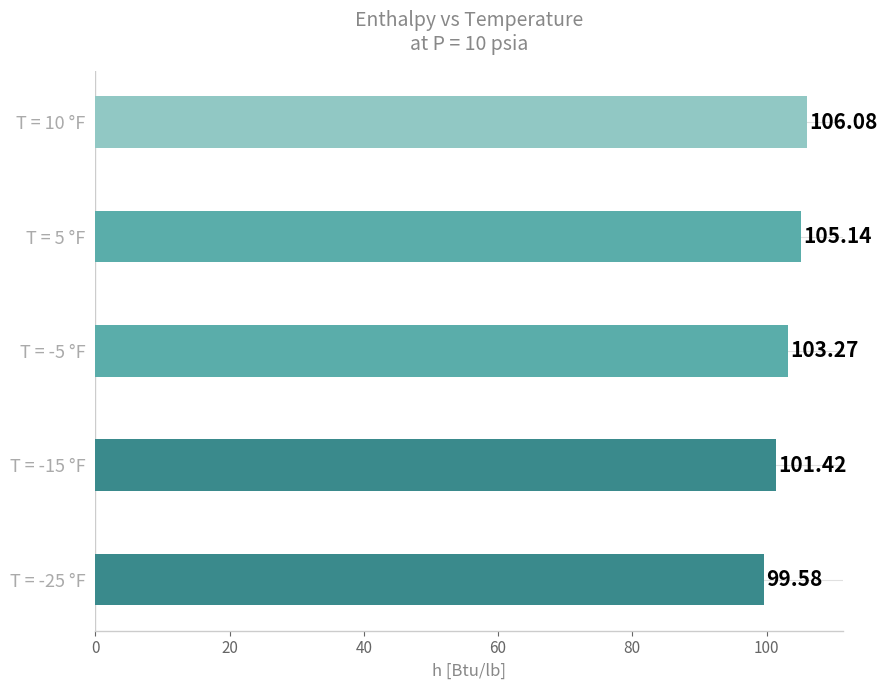

Count the number of values greater than 103.

3